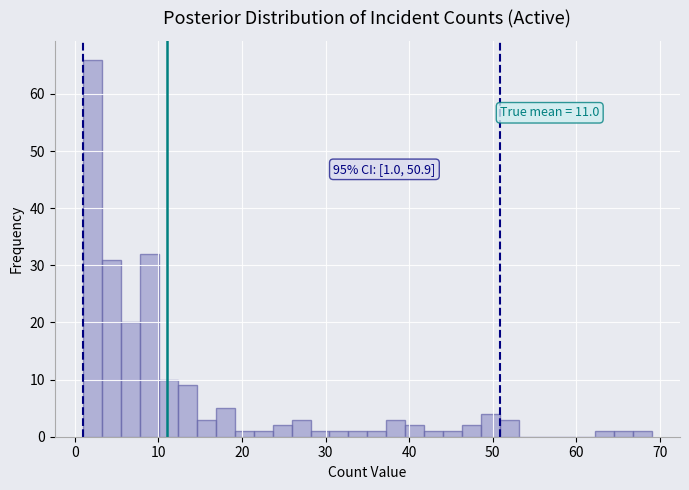

Around what value on the x-axis is the tallest bar? Give the approximate position of its centre, as read against the axis.

2